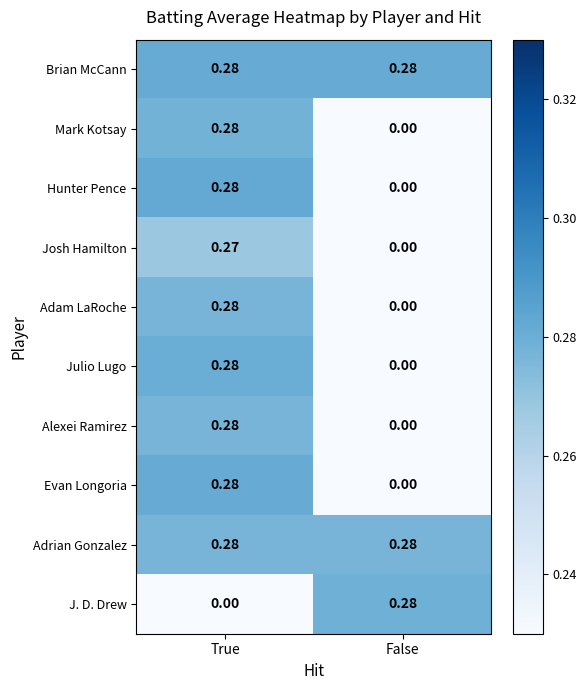

Which category has the highest value in the Hunter Pence series?

True